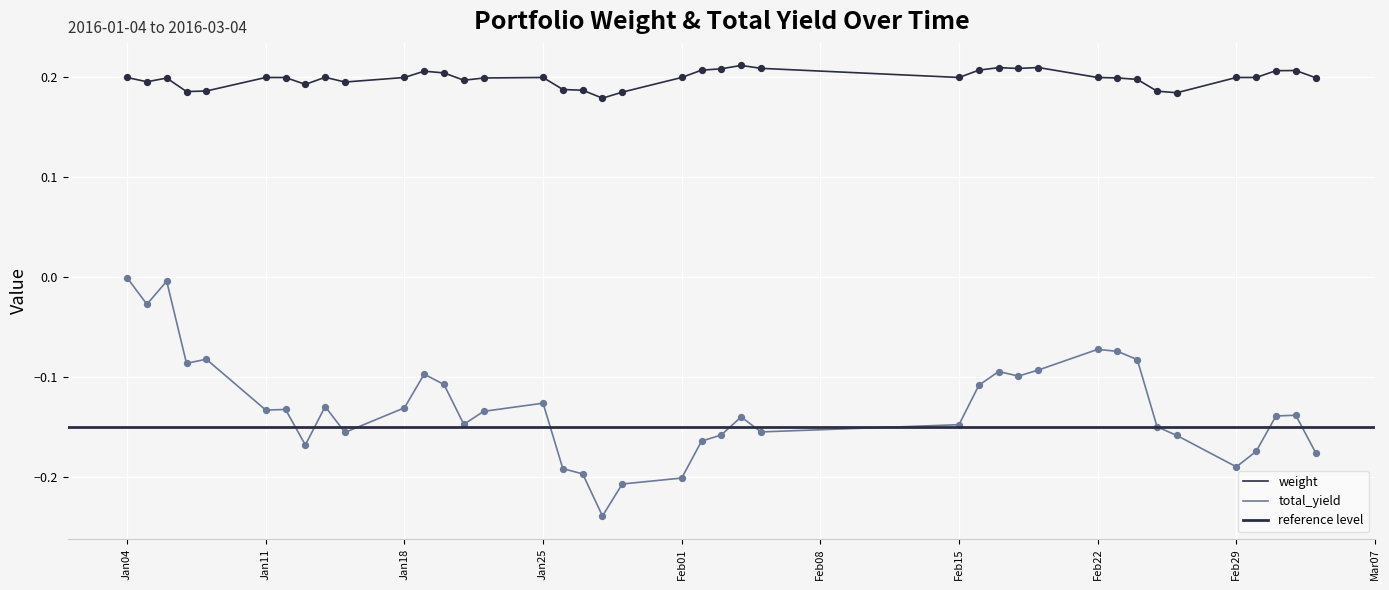

Is the value of weight at Feb01 greater than the value of total_yield at 14?

Yes